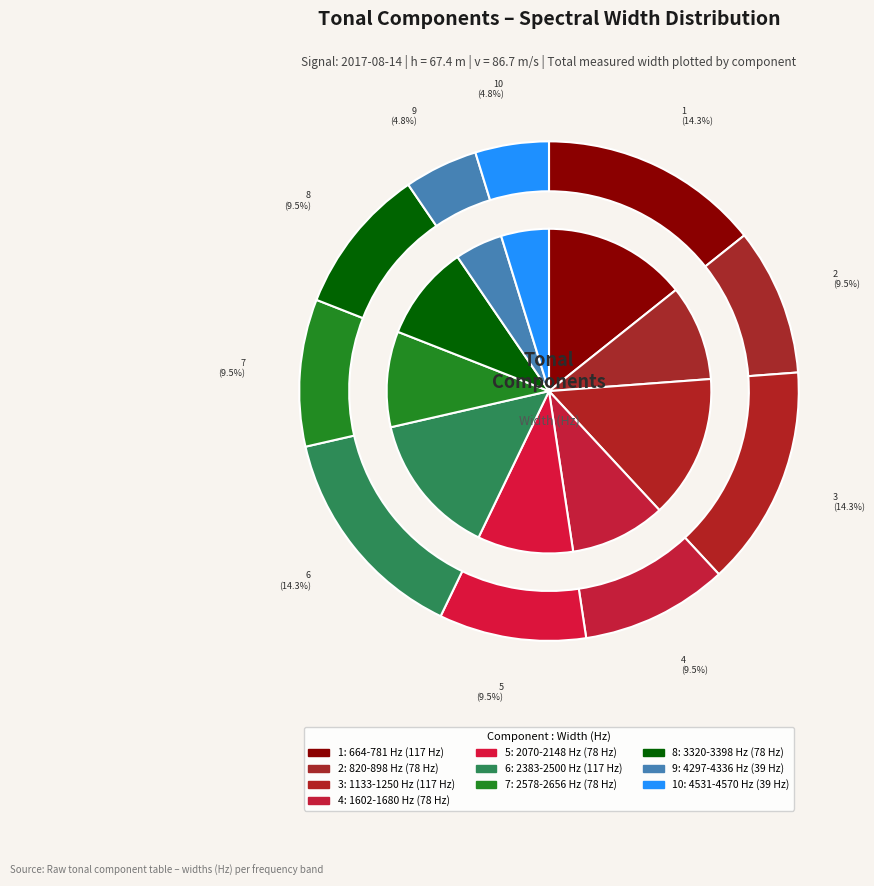

True or false: 2: 820-898 Hz accounts for 10% of the total.

True